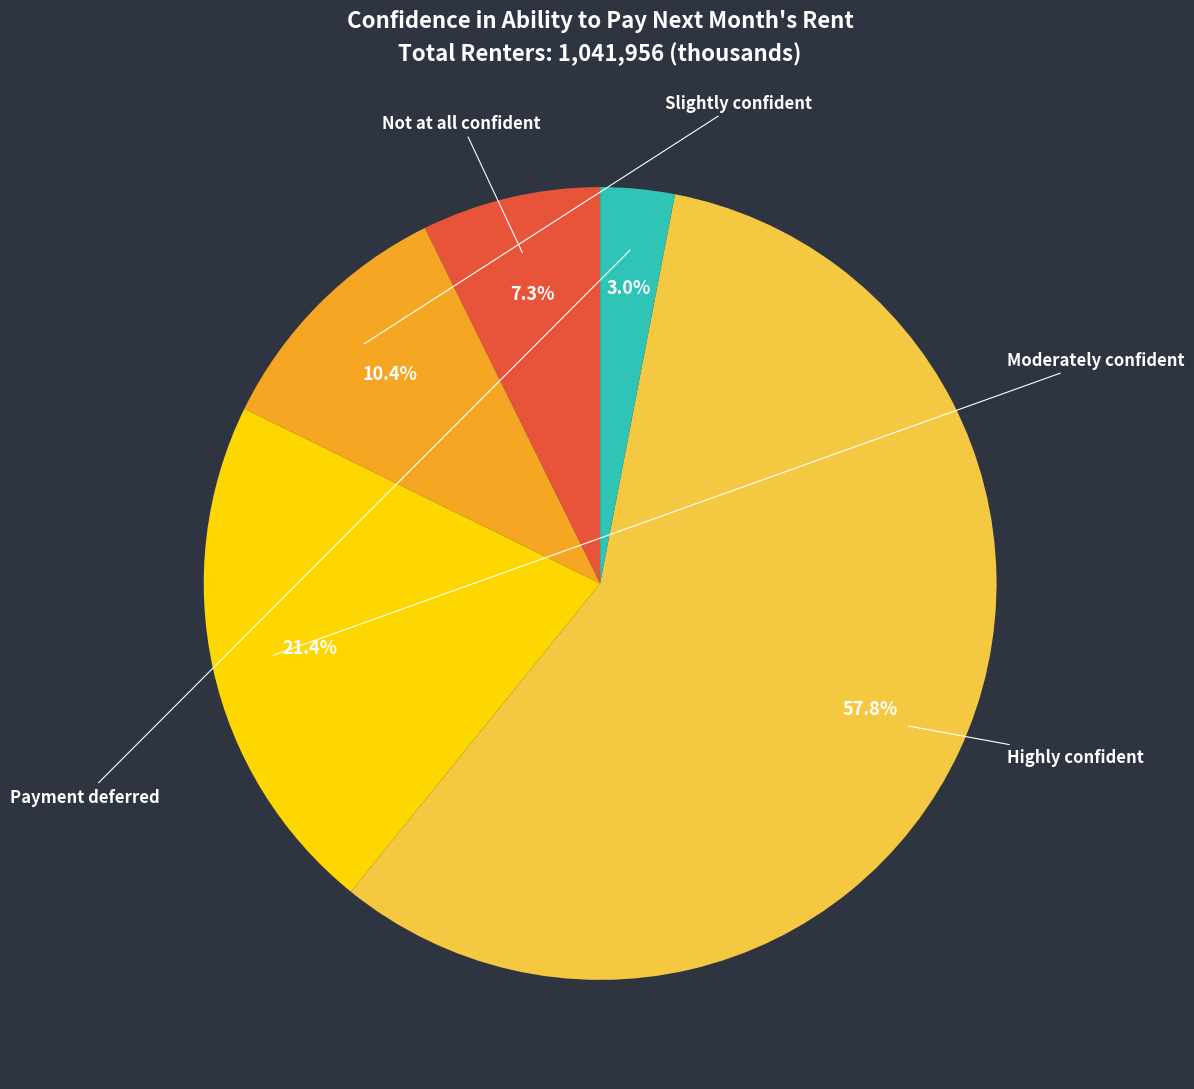

Which category accounts for the majority?

Highly confident